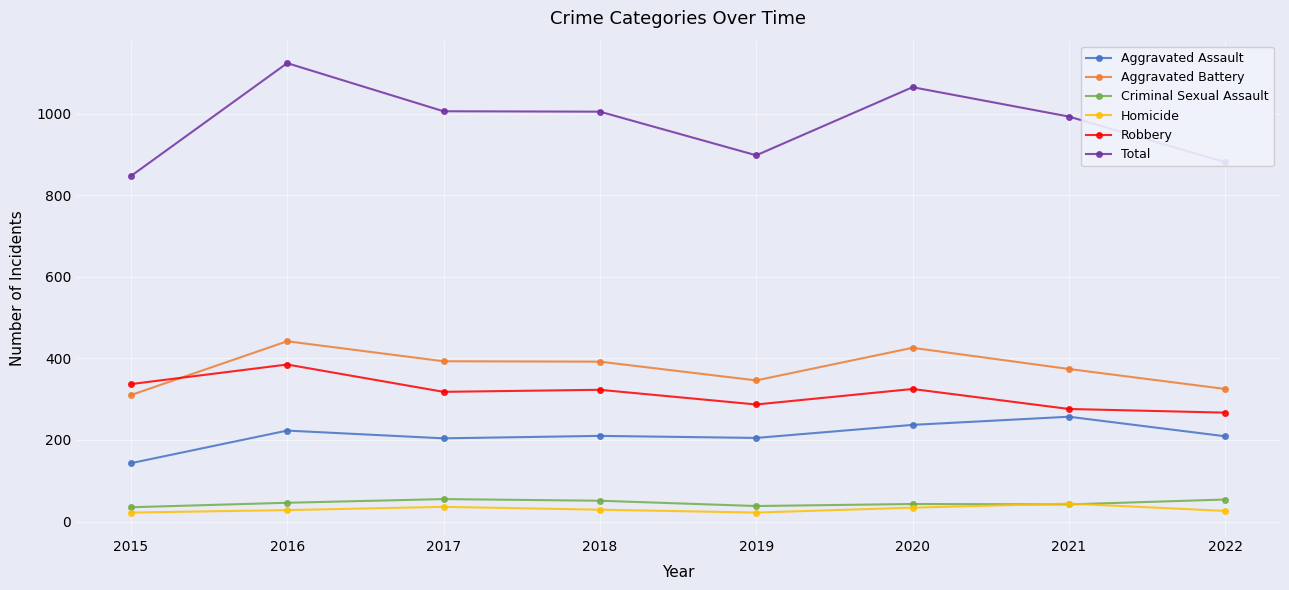

What is the greatest value displayed?

1124